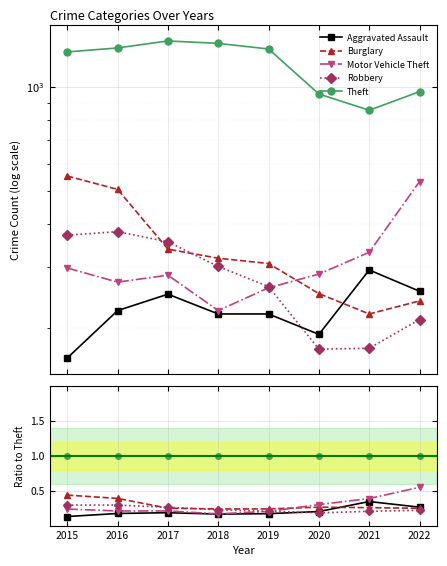

What is the value of the Burglary point at the 1st from the left?

0.4